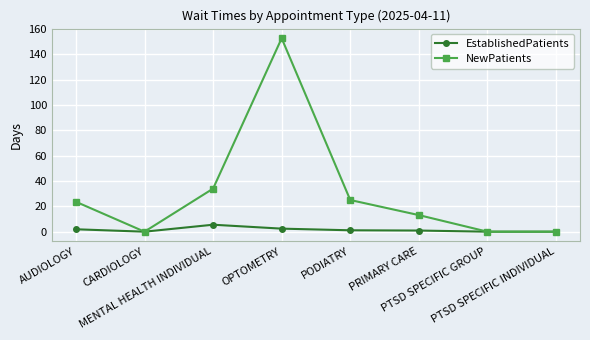

List the series in order of their overall mean, lowest first.

EstablishedPatients, NewPatients